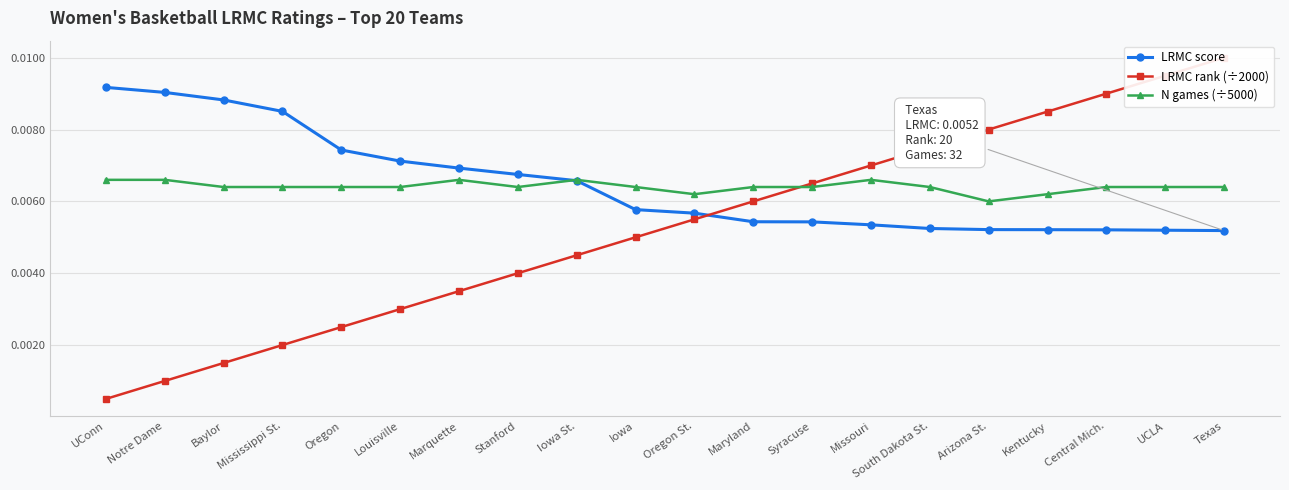

Is the value of LRMC score at Arizona St. greater than the value of N games (÷5000) at Oregon?

No